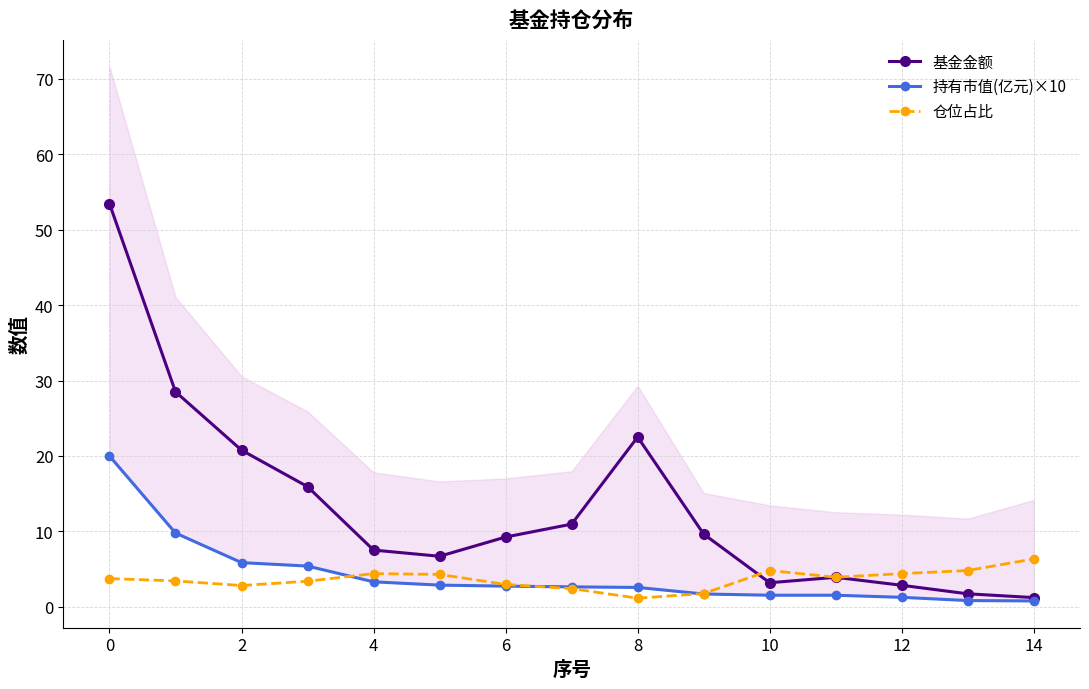

The value of 仓位占比 at 11 is 3.9. True or false?

True